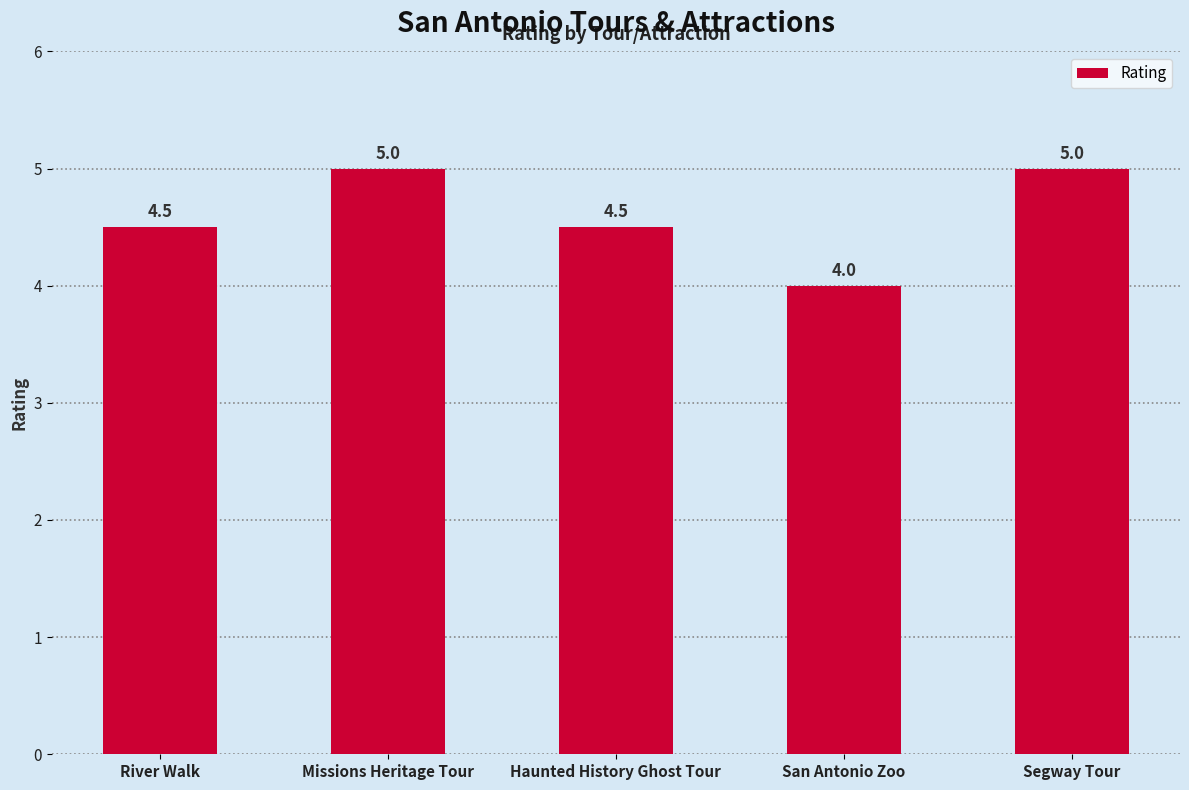

Are the bars horizontal?

No